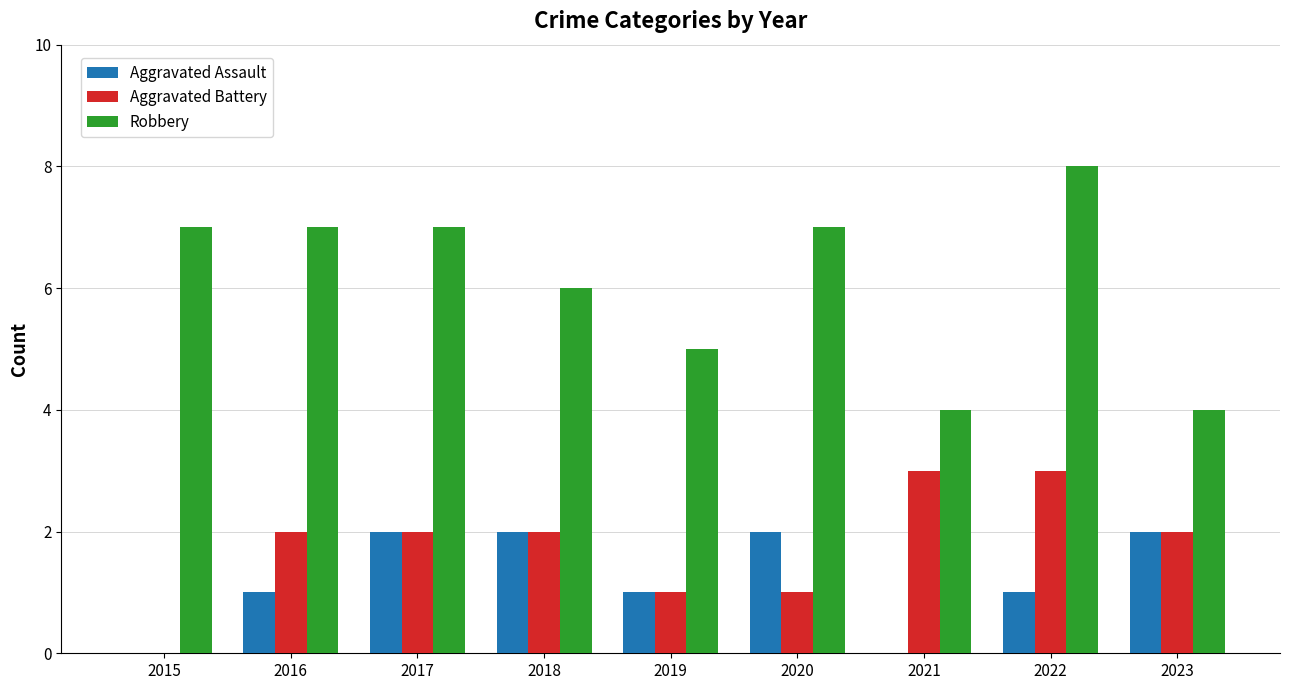

What are all the series names shown in the legend?

Aggravated Assault, Aggravated Battery, Robbery